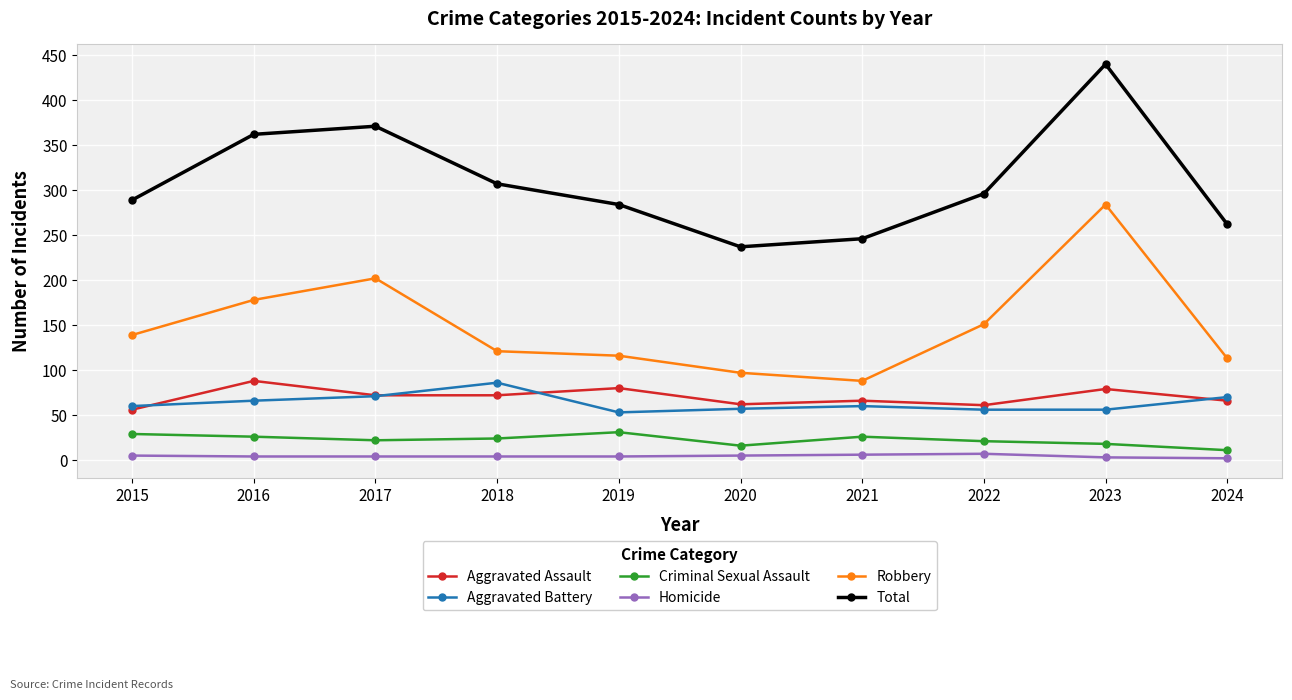

True or false: Aggravated Assault and Criminal Sexual Assault cross at least once.

False